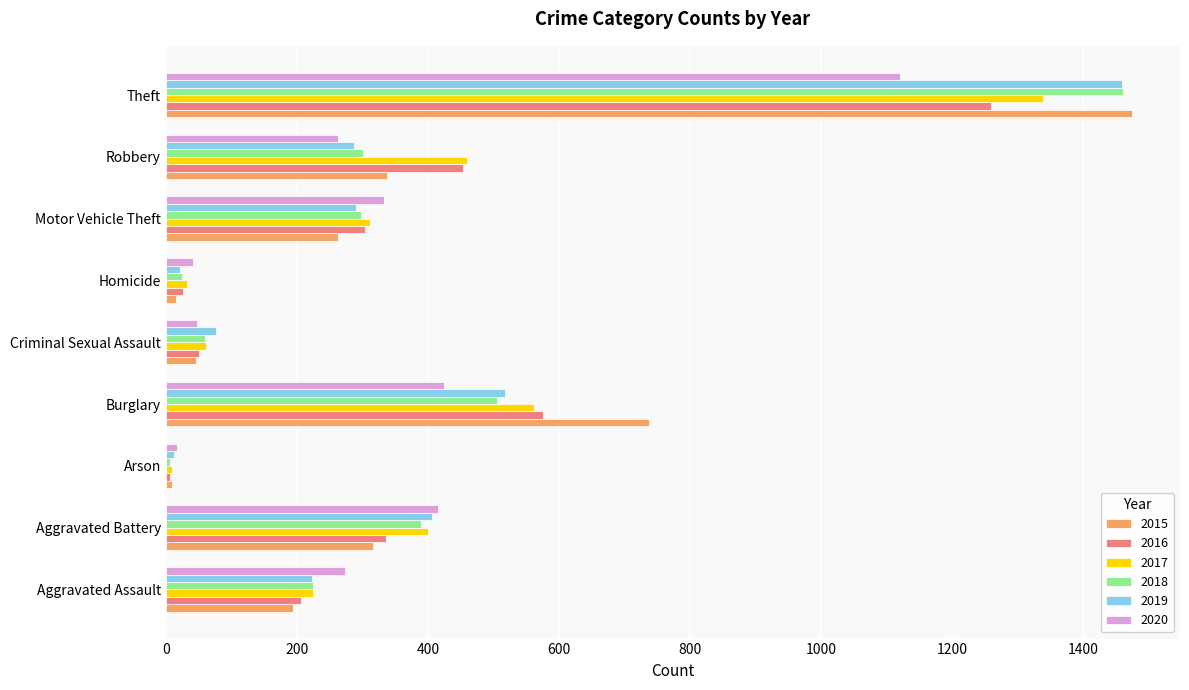

Is the value of 2018 at Homicide greater than the value of 2017 at Motor Vehicle Theft?

No